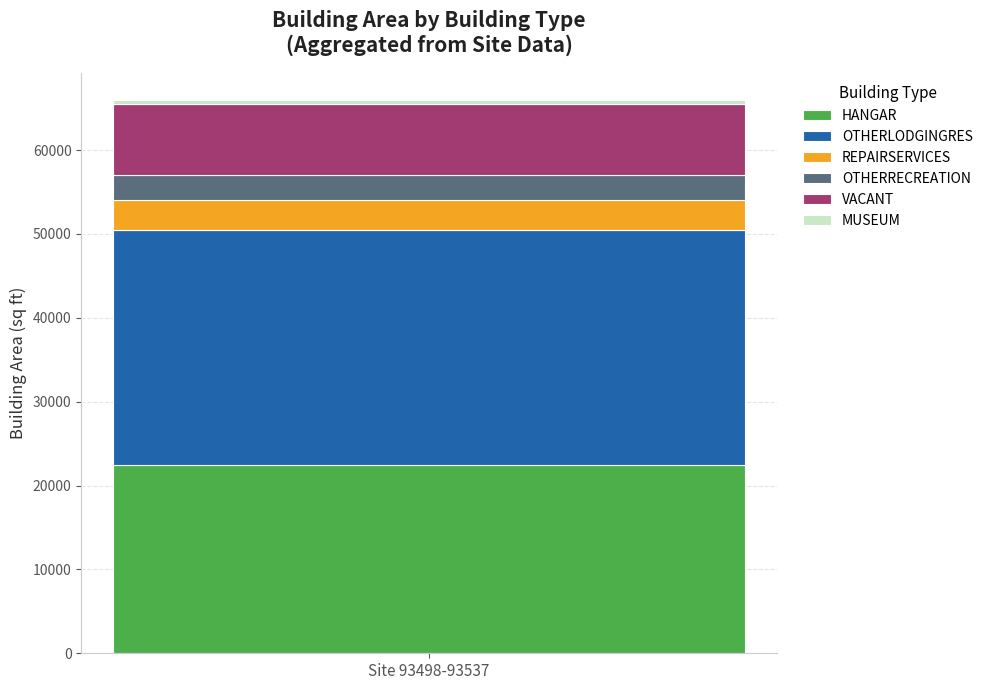

The HANGAR series shows 33255 at Site 93498-93537. True or false?

False